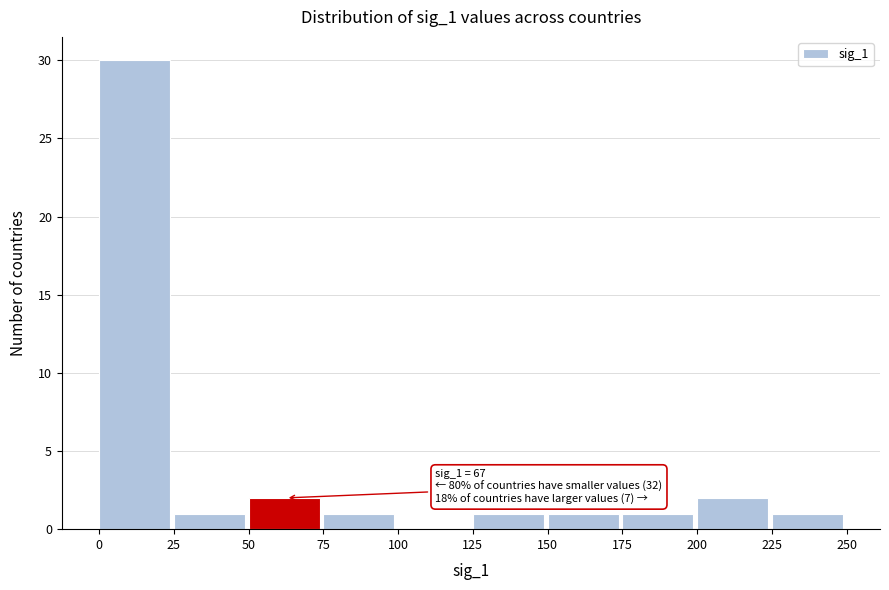

Over which range of the x-axis is the bar tallest?

0 to 25